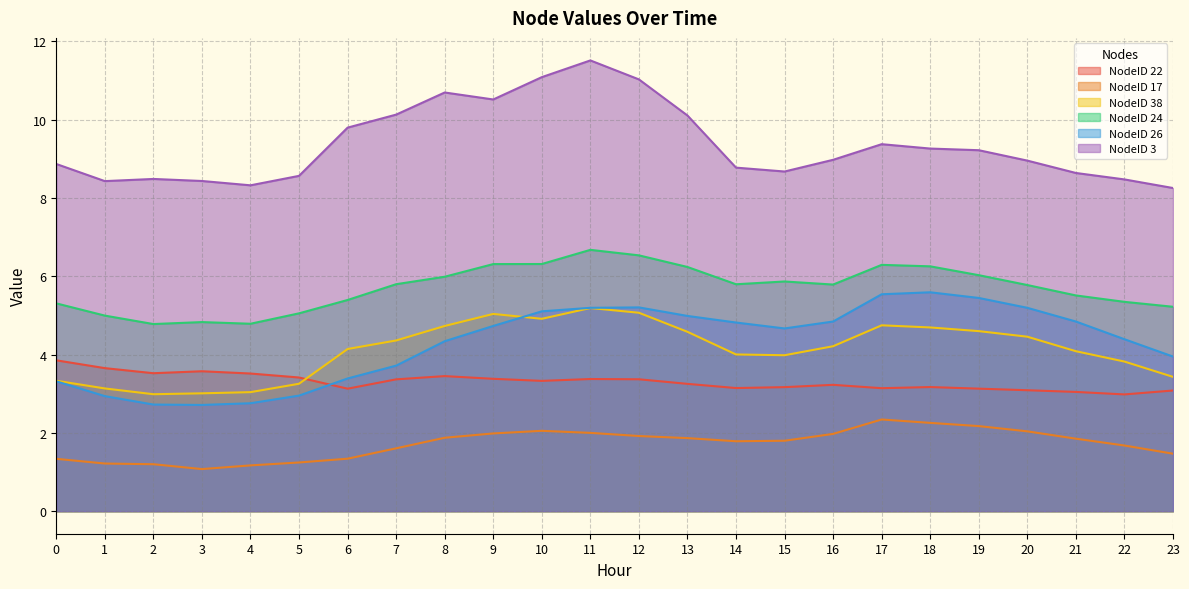

What is the maximum value shown in the chart?

11.5